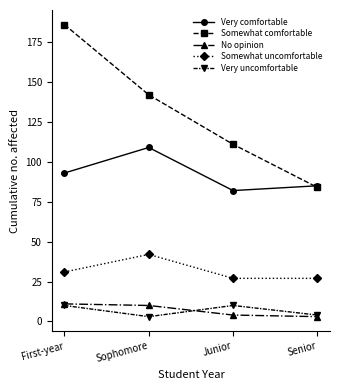

The value of Somewhat comfortable at First-year is 186. True or false?

True